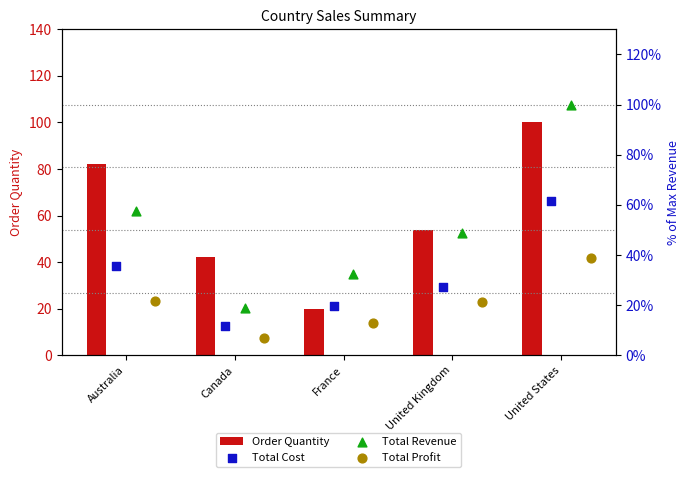

What is the difference between the maximum and second lowest values in the Order Quantity series?

58